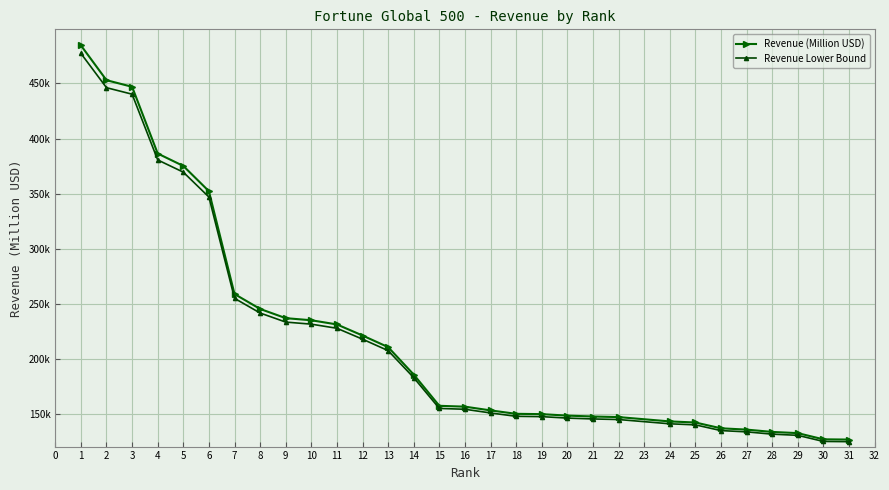

Which series changed the most between 14 and 26?

Revenue (Million USD)